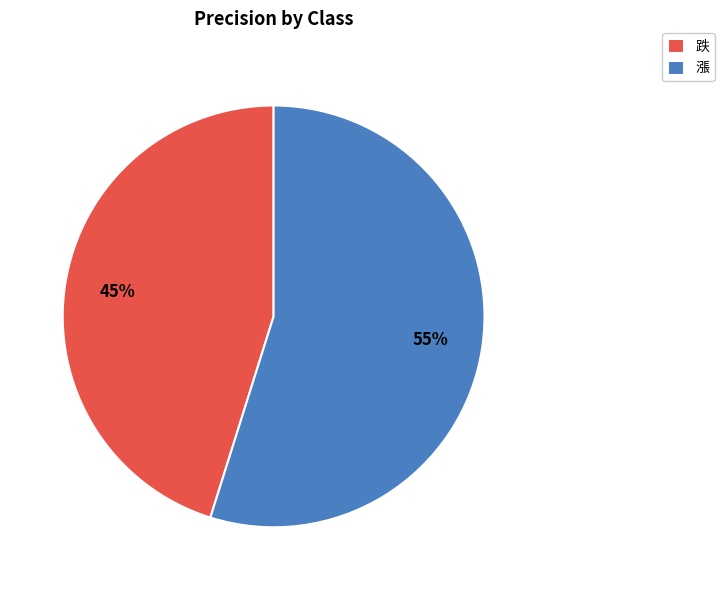

To the nearest percent, what is the combined percentage of 漲 and 跌?

100%